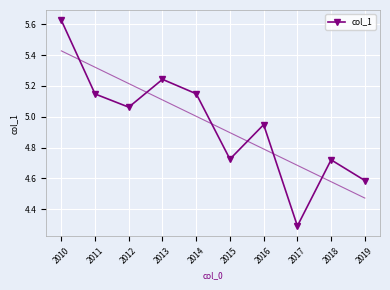

Which has a higher value, 2018 or 2017?

2018